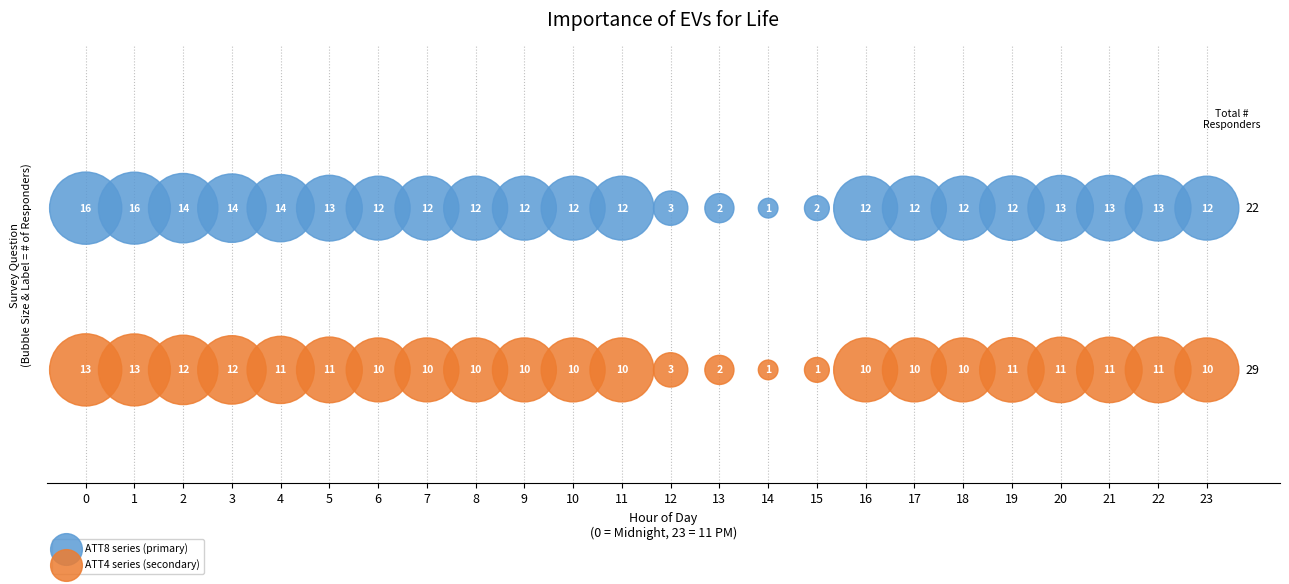

In the ATT4 series (secondary) series, what Y value is closest to 0?

0.5